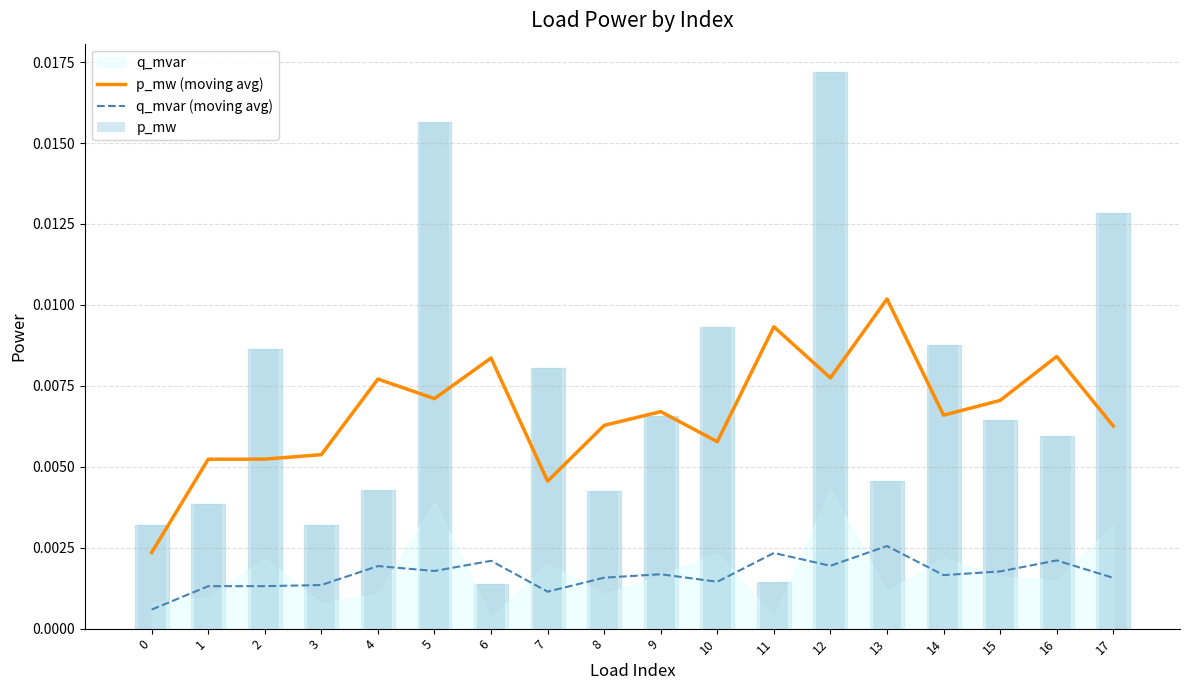

How many q_mvar (moving avg) values are between 0 and 1?

18